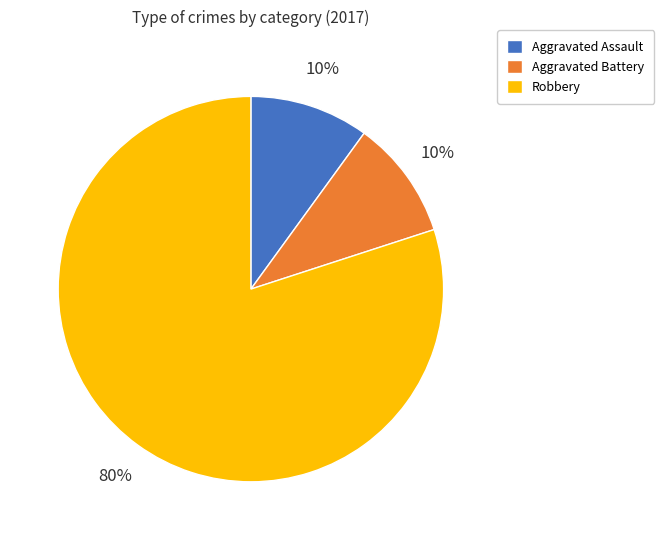

How many segments does this pie chart have?

3